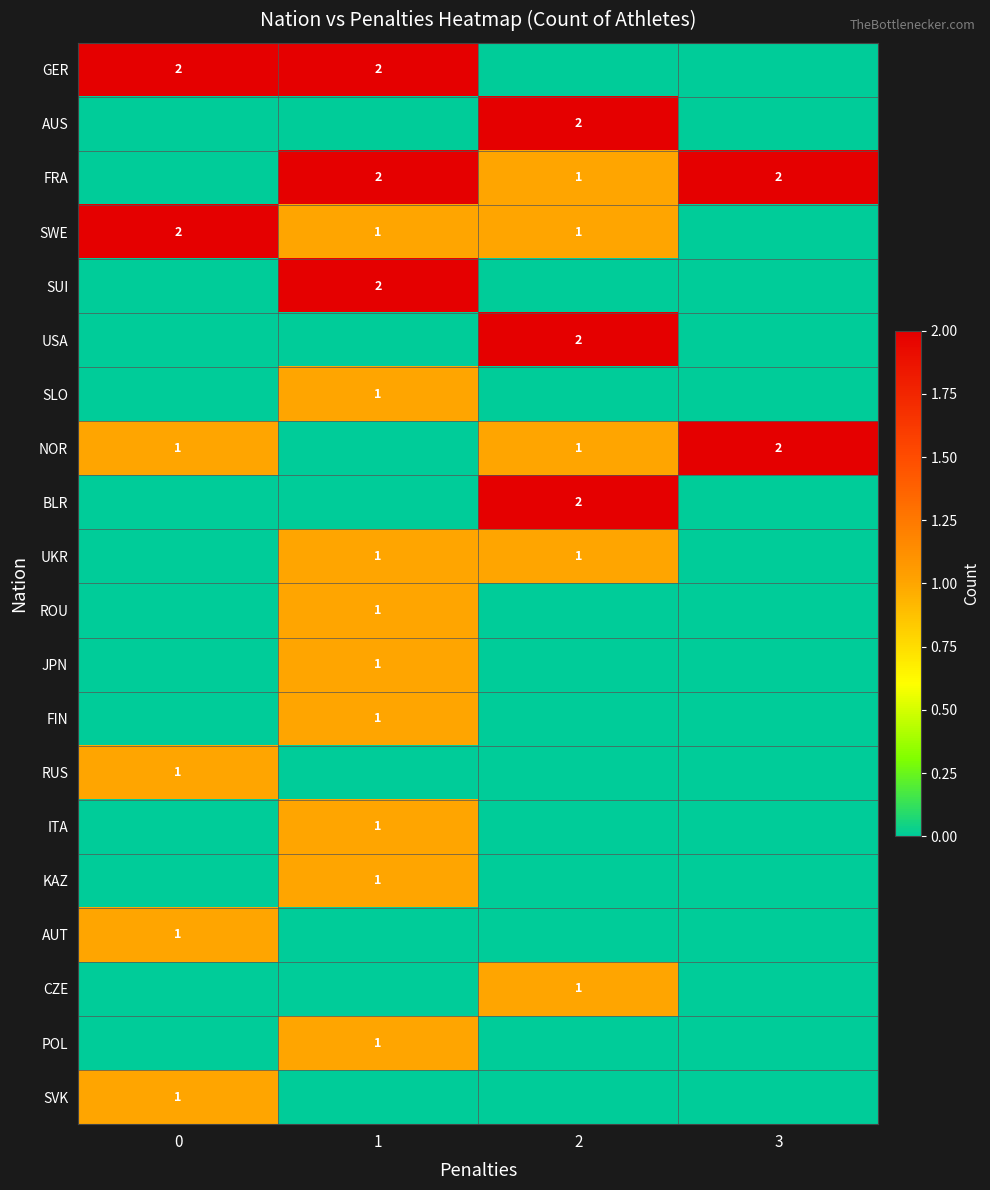

True or false: AUS has a value of 2 at 2.

True